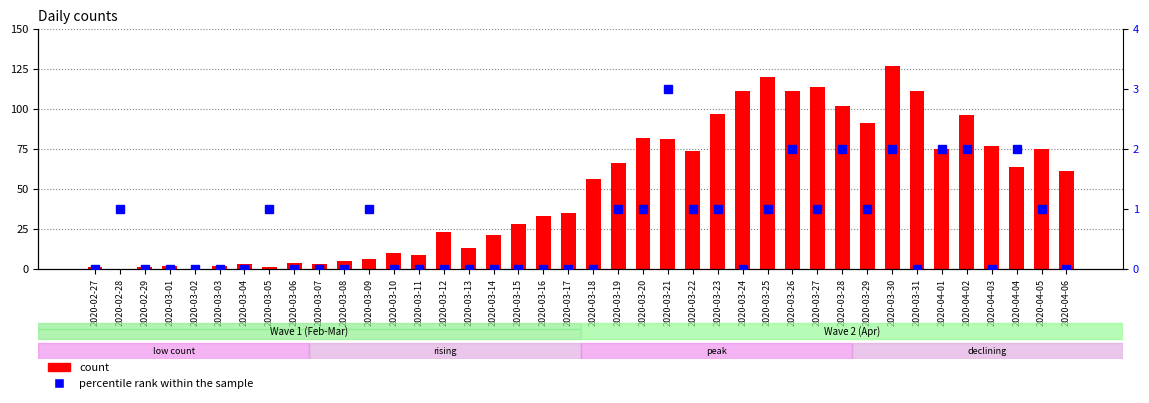

At which label does count reach its minimum?

2020-02-28